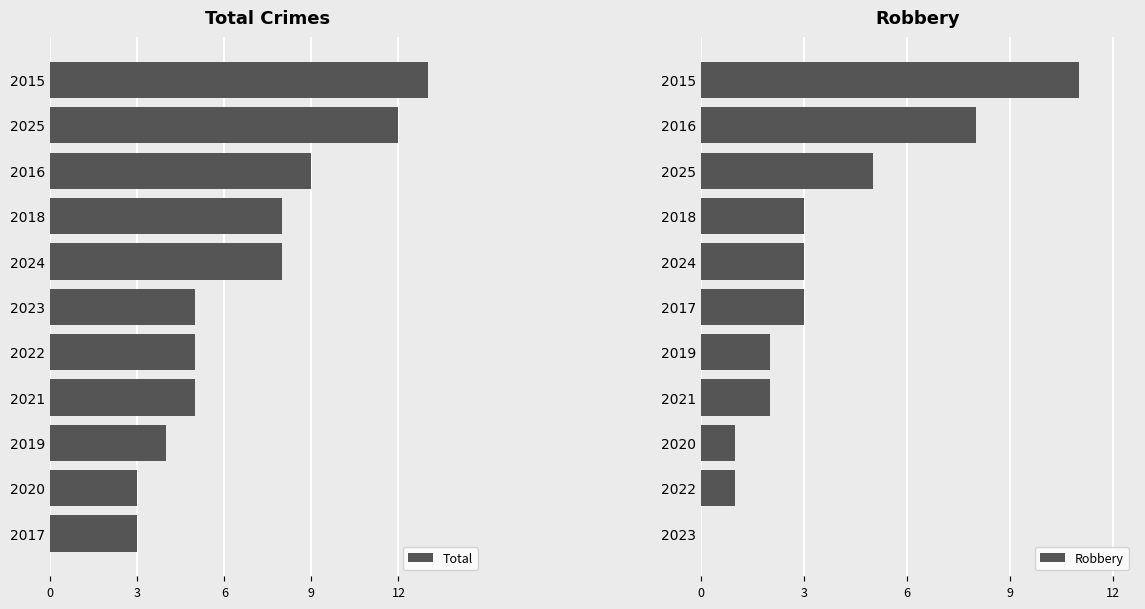

What is the minimum value for Total?

3